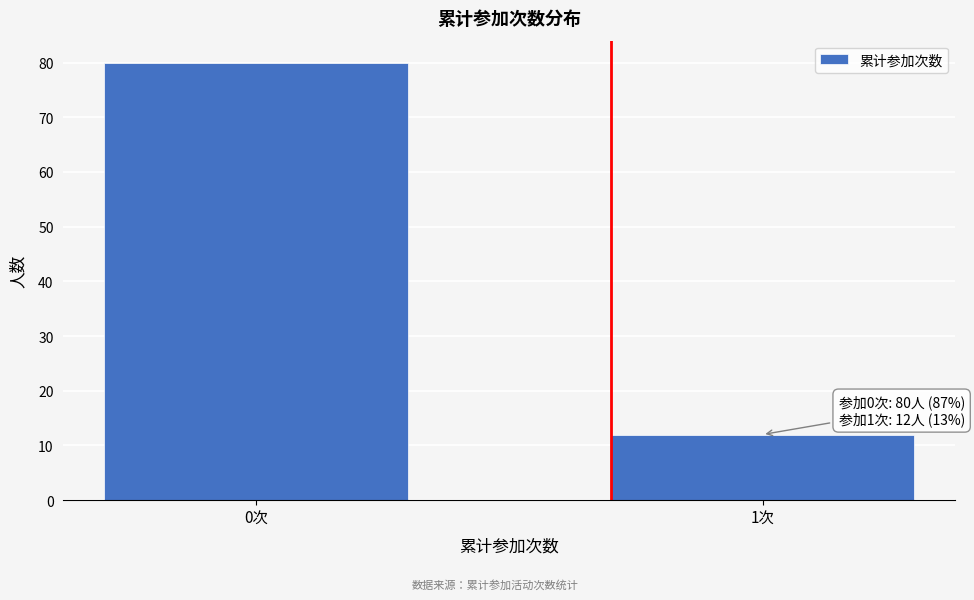

Reading left to right, transcribe all the data shown in this chart.

80	12